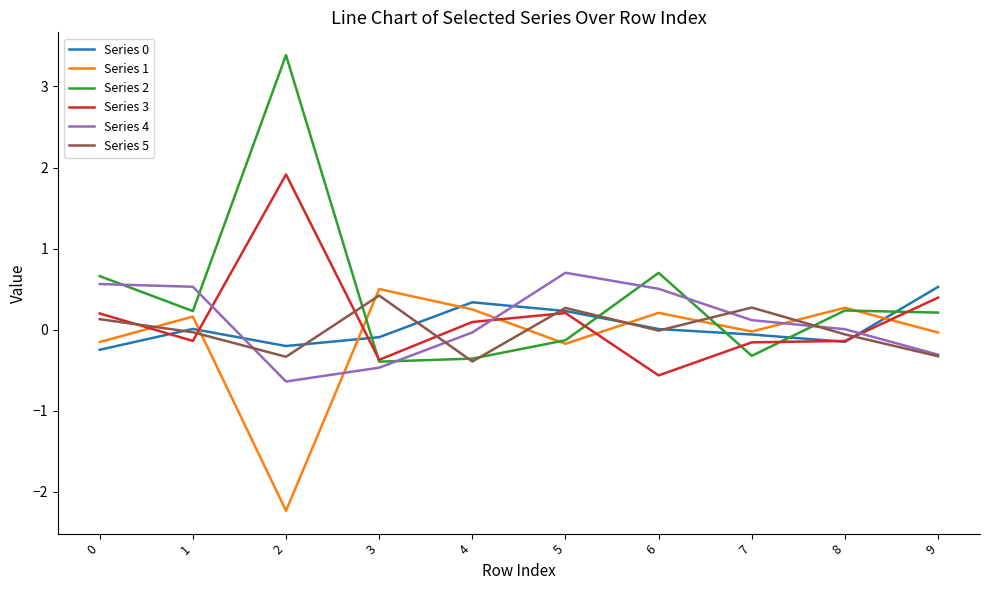

Is it true that Series 3 equals 0.1 at 4?

True